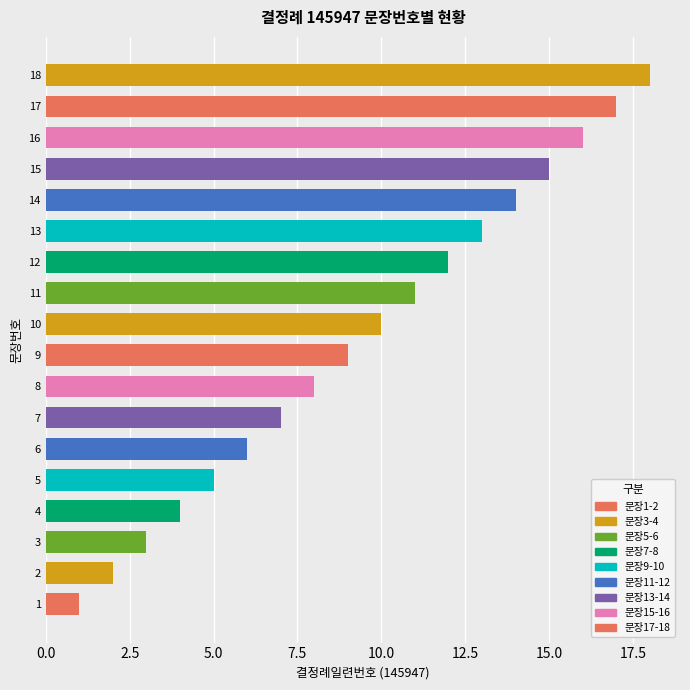

What is the change in value from 9 to 10?

+1